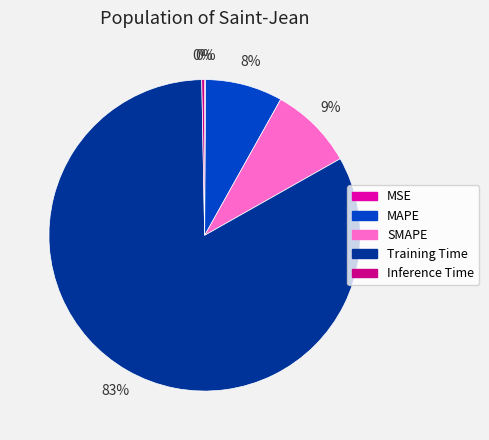

To the nearest percent, what is the difference between the largest and smallest slice percentages?

83%